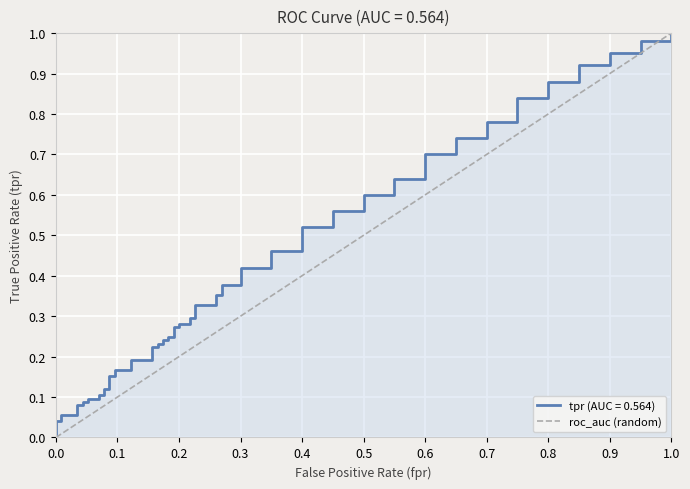

What is the difference between the maximum and minimum values?

1